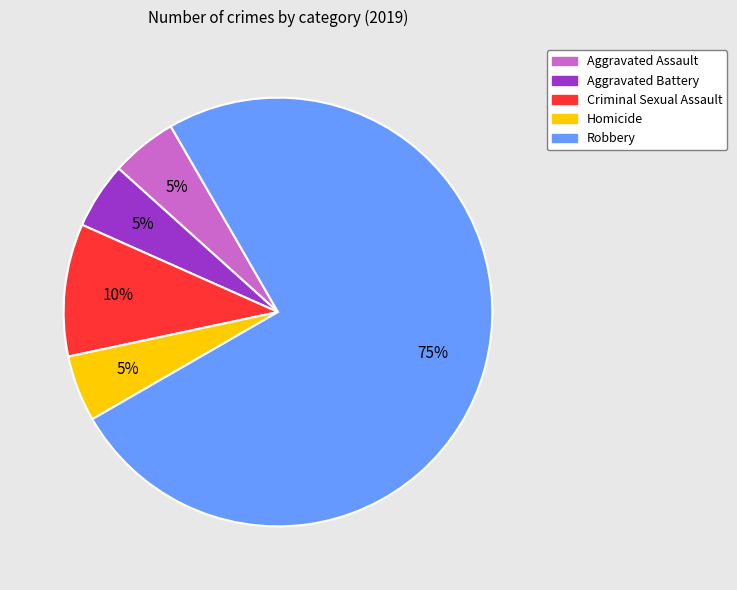

Does Criminal Sexual Assault represent more than half of the total?

No